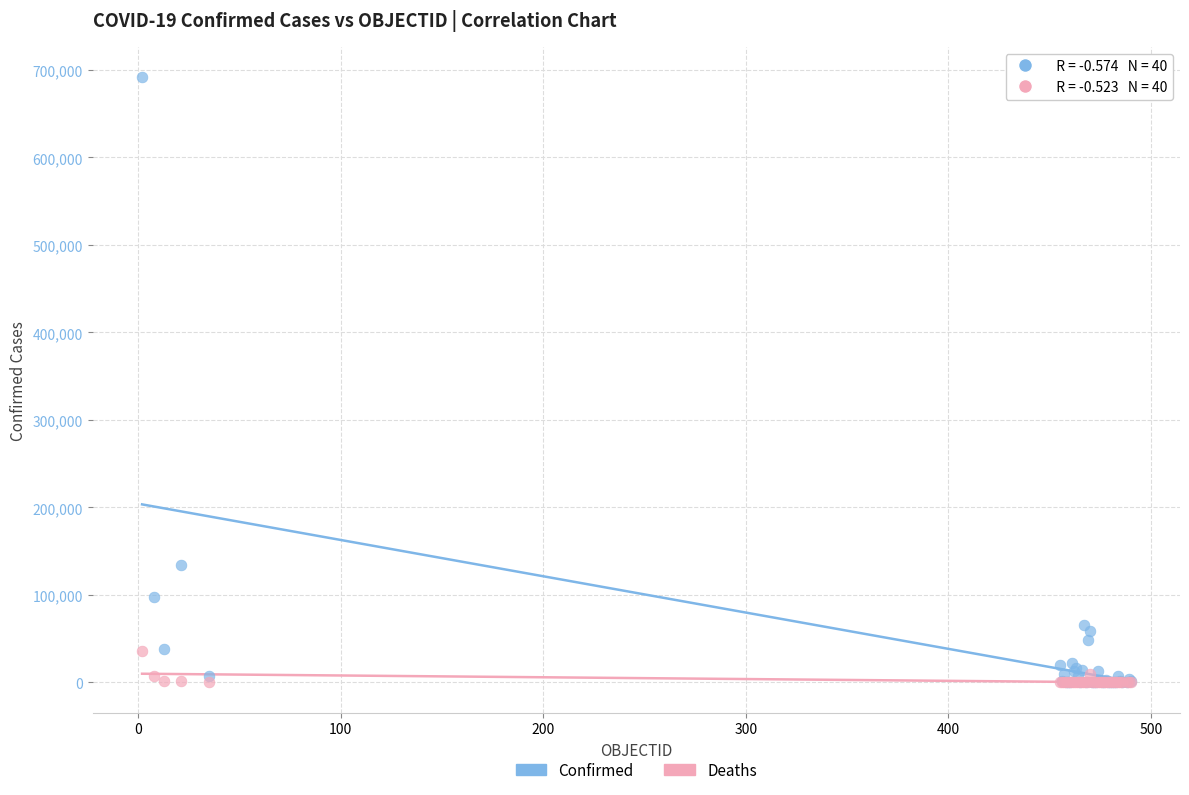

In the Confirmed series, what Y value is closest to 345888?

134150